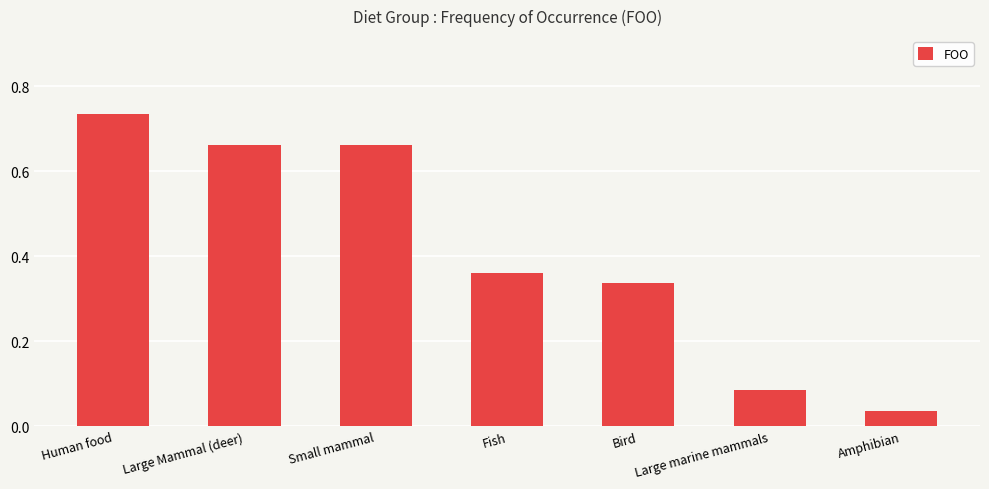

Is it true that the value at Large marine mammals is 0.0?

False